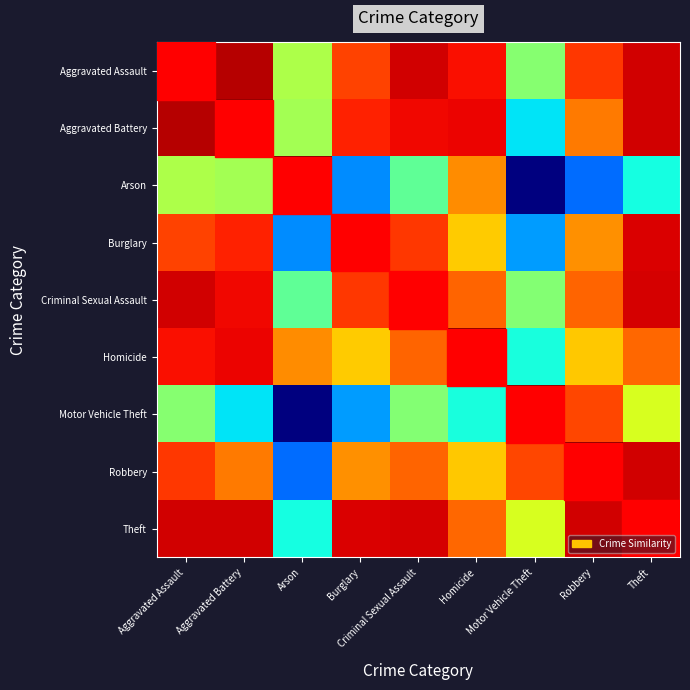

Count the number of categories in the chart.

9